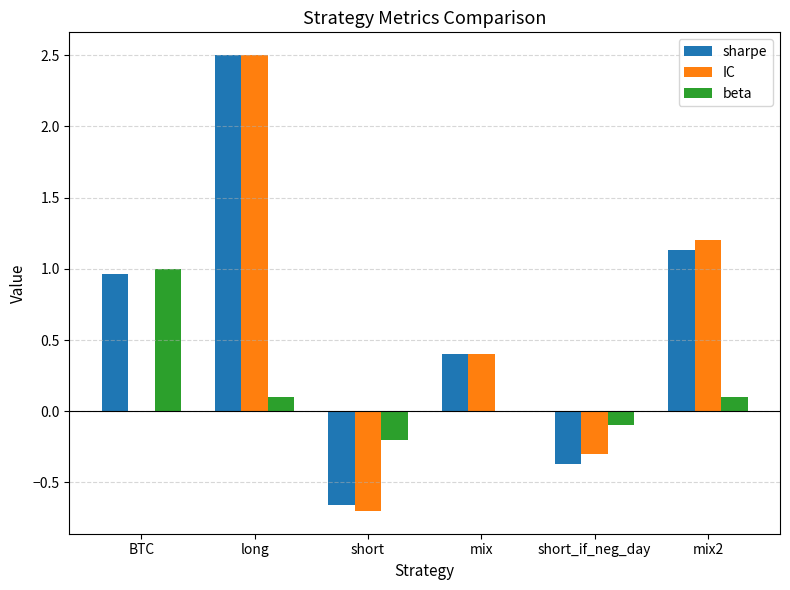

Count the number of categories in the chart.

6